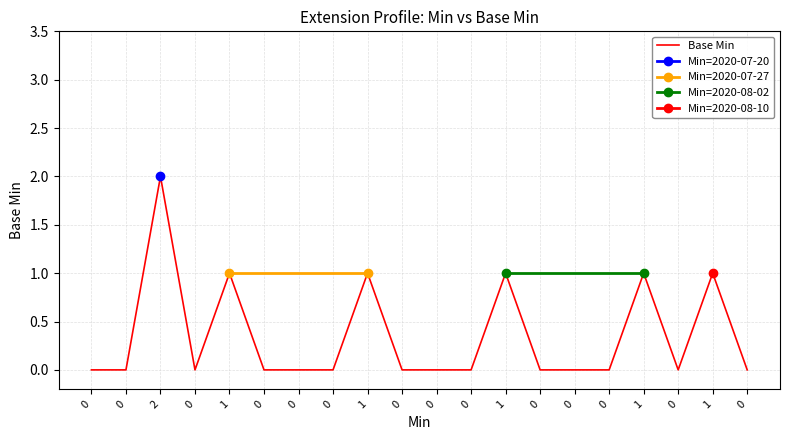

Rank the categories by value from lowest to highest.

0, 0, 0, 0, 0, 0, 0, 0, 0, 0, 0, 0, 0, 0, 1, 1, 1, 1, 1, 2